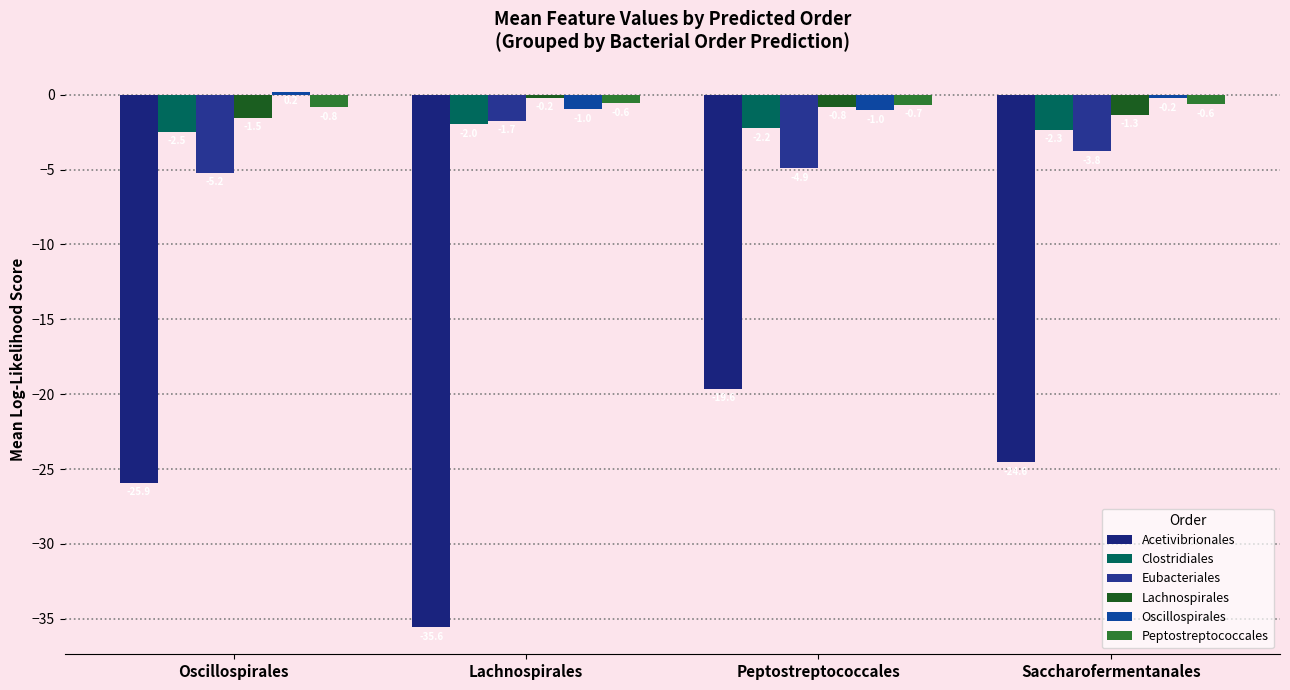

Which category has the highest value across all series?

Oscillospirales